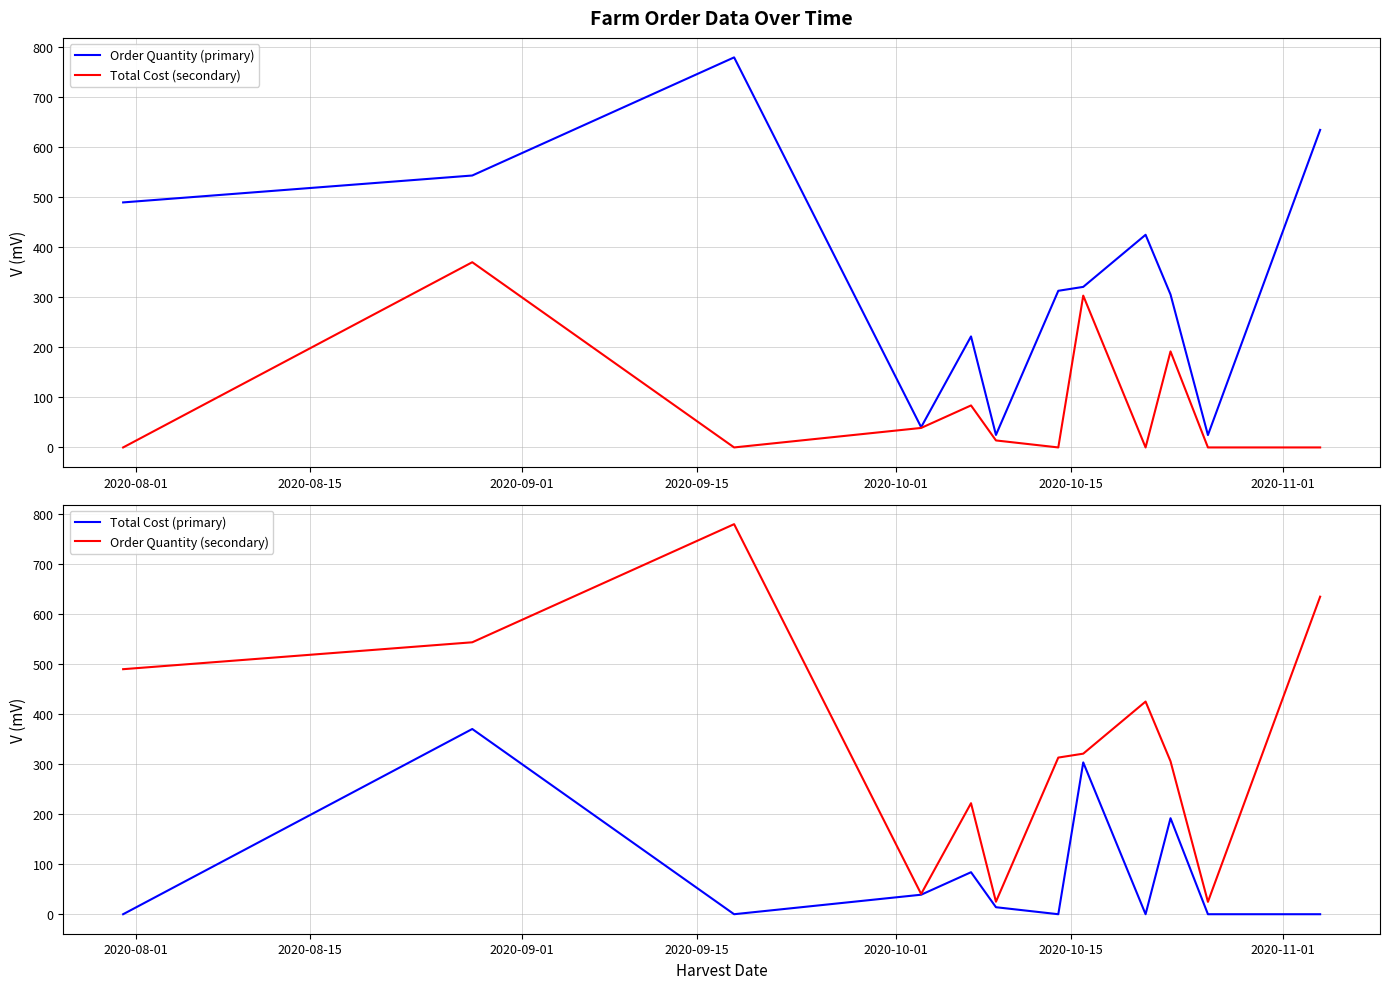

How many positive values does the Total Cost (primary) series have?

6